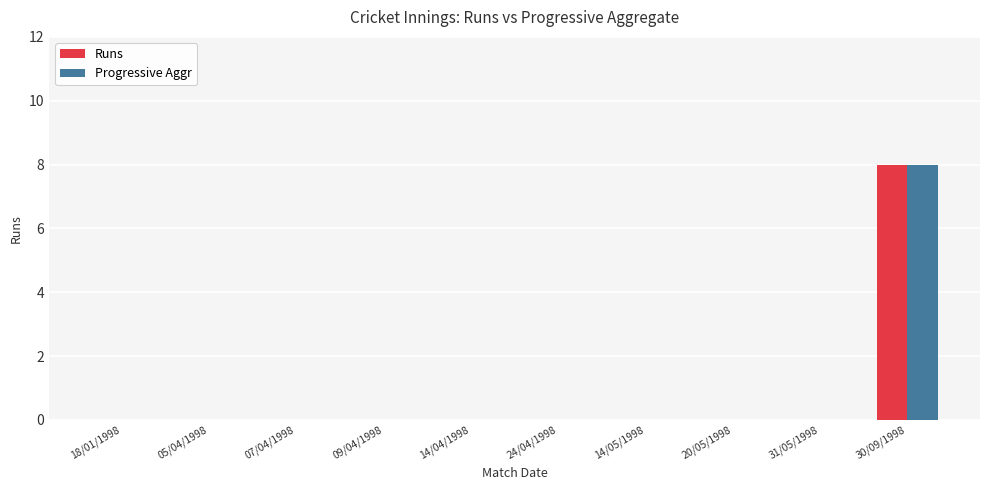

Which category has the highest value in the Runs series?

30/09/1998